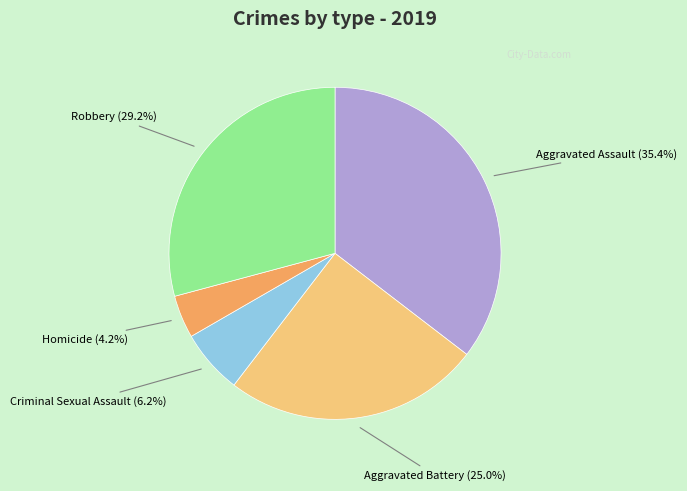

To the nearest percent, what is the average slice percentage?

20%